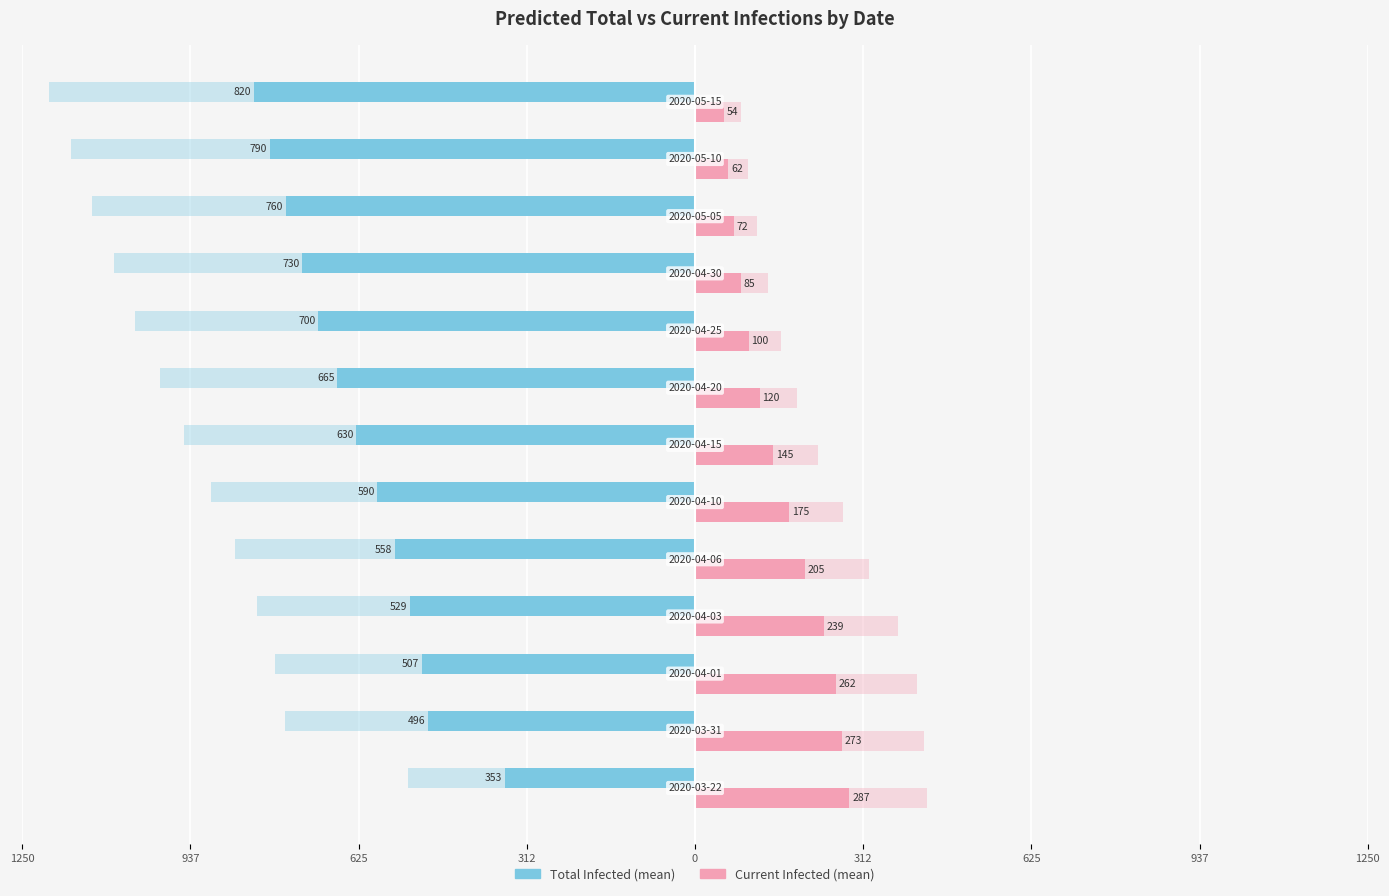

Reading right to left, transcribe all the data shown in this chart.

predicted_total_infected_mean: -820	-790	-760	-730	-700	-665	-630	-590	-558	-529	-507	-496	-353
predicted_current_infected_mean: 54	62	72	85	100	120	145	175	205	239	262	273	287
predicted_total_infected_upper: -1200	-1160	-1120	-1080	-1040	-995	-950	-900	-855	-813	-780	-762	-533
predicted_current_infected_upper: 85	98	115	135	160	190	228	275	323	378	412	426	432
predicted_total_infected_lower: -458	-442	-425	-408	-390	-373	-355	-335	-319	-302	-290	-283	-206
predicted_current_infected_lower: 30	35	40	47	56	67	80	97	113	130	142	147	162